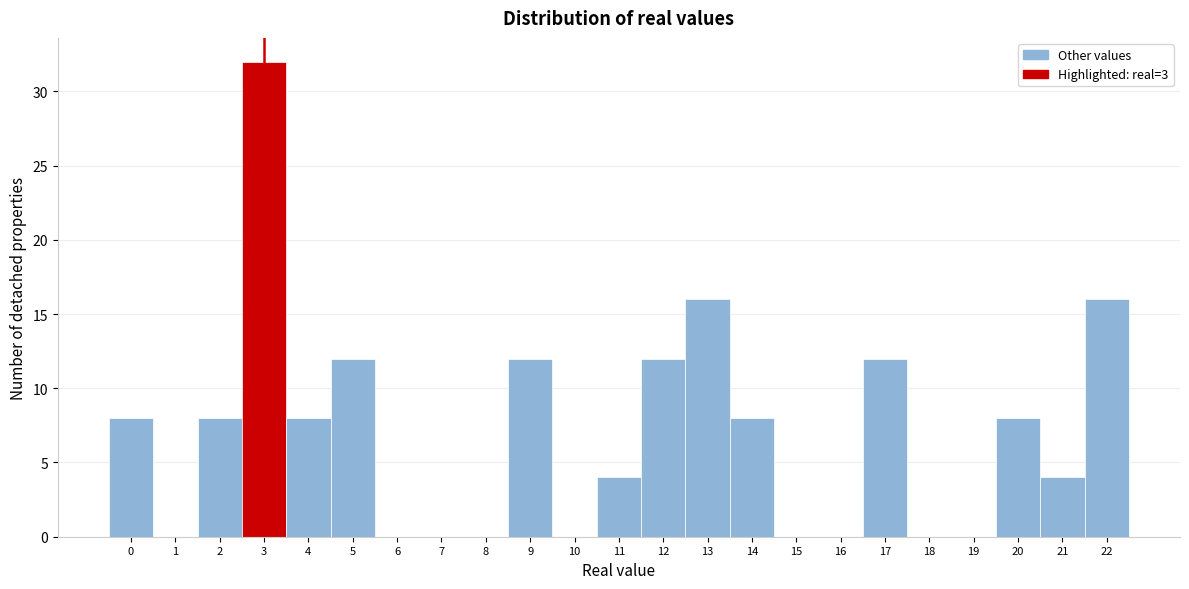

Reading left to right, transcribe this chart: for each bar, give the range it covers on the x-axis and its height. The values are not printed on the chart, so give them approximately, as read against the axis.

-0.5 to 0.5: 8
0.5 to 1.5: 0
1.5 to 2.5: 8
2.5 to 3.5: 32
3.5 to 4.5: 8
4.5 to 5.5: 12
5.5 to 6.5: 0
6.5 to 7.5: 0
7.5 to 8.5: 0
8.5 to 9.5: 12
9.5 to 10.5: 0
10.5 to 11.5: 4
11.5 to 12.5: 12
12.5 to 13.5: 16
13.5 to 14.5: 8
14.5 to 15.5: 0
15.5 to 16.5: 0
16.5 to 17.5: 12
17.5 to 18.5: 0
18.5 to 19.5: 0
19.5 to 20.5: 8
20.5 to 21.5: 4
21.5 to 22.5: 16